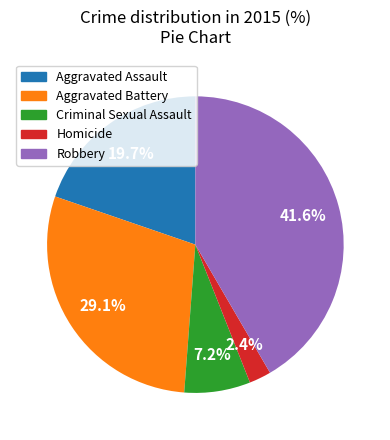

Which slice is the largest?

Robbery